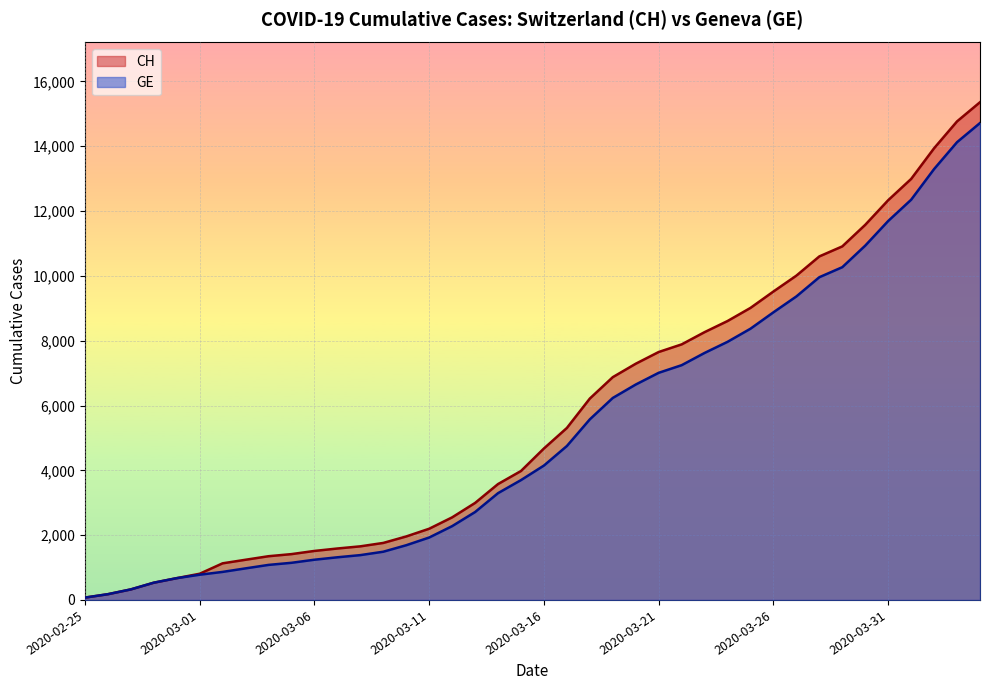

True or false: GE and CH cross at least once.

False